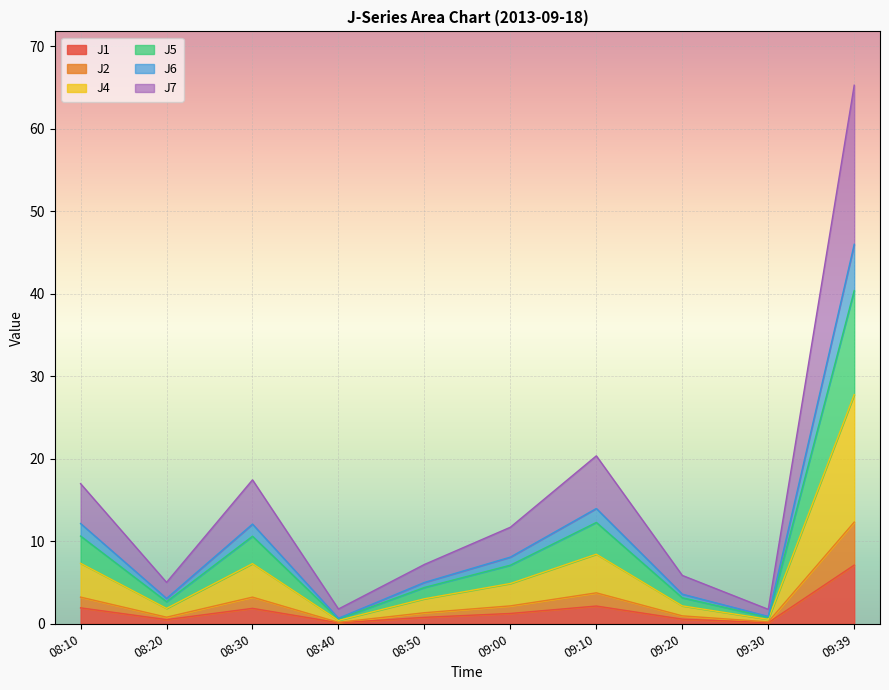

How many values in the J6 series exceed 8?

5